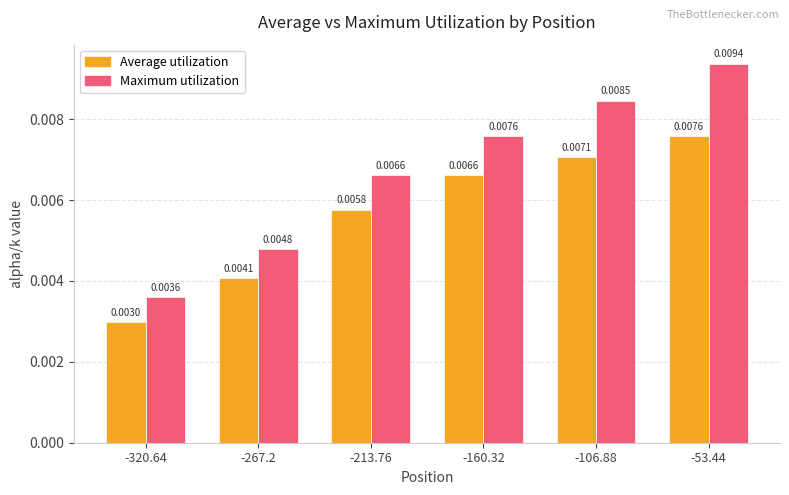

Which series has the widest spread of values?

Maximum utilization